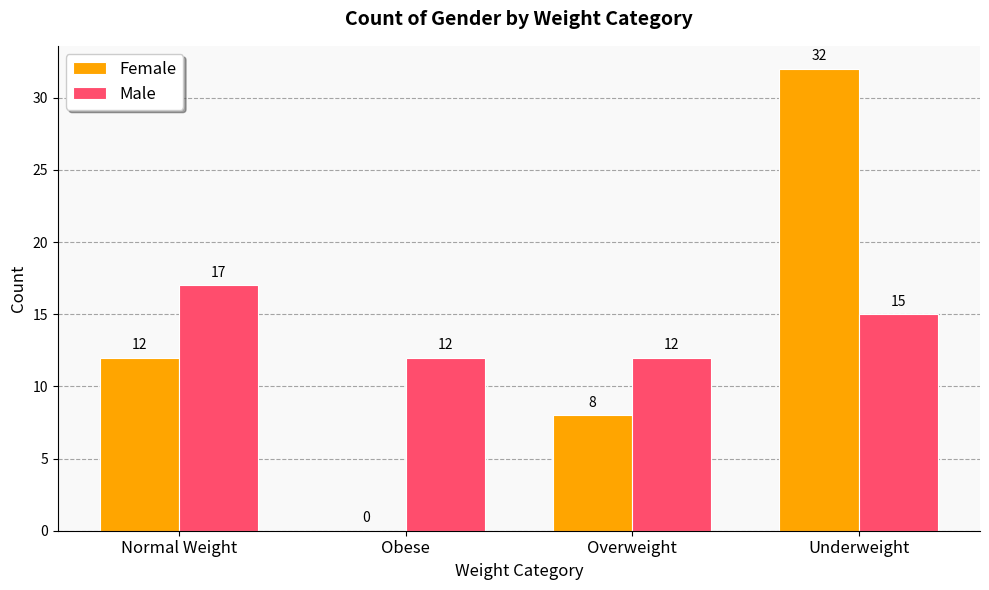

Which series has the largest total across all categories?

Male